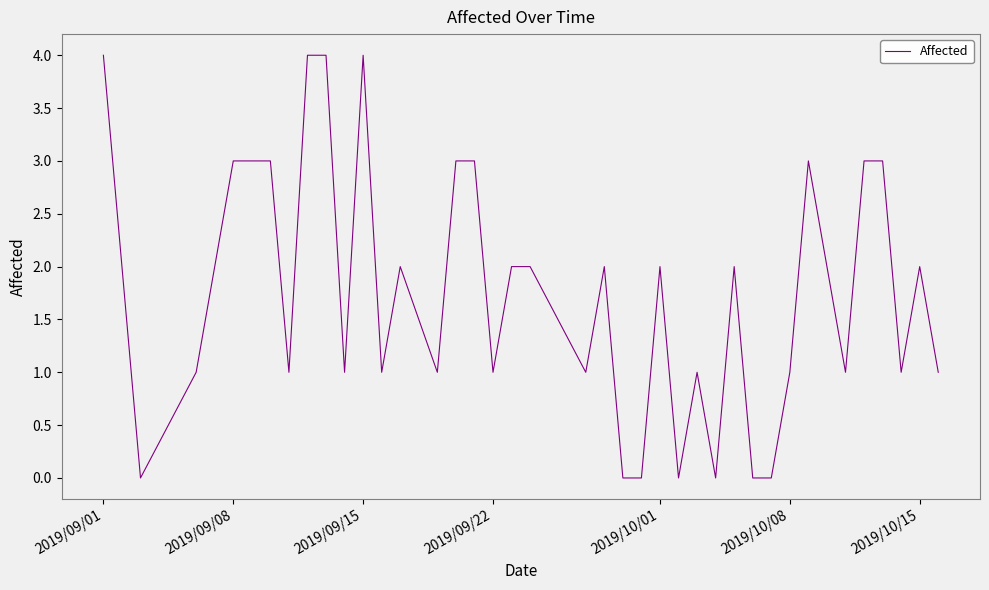

What is the maximum value shown in the chart?

4